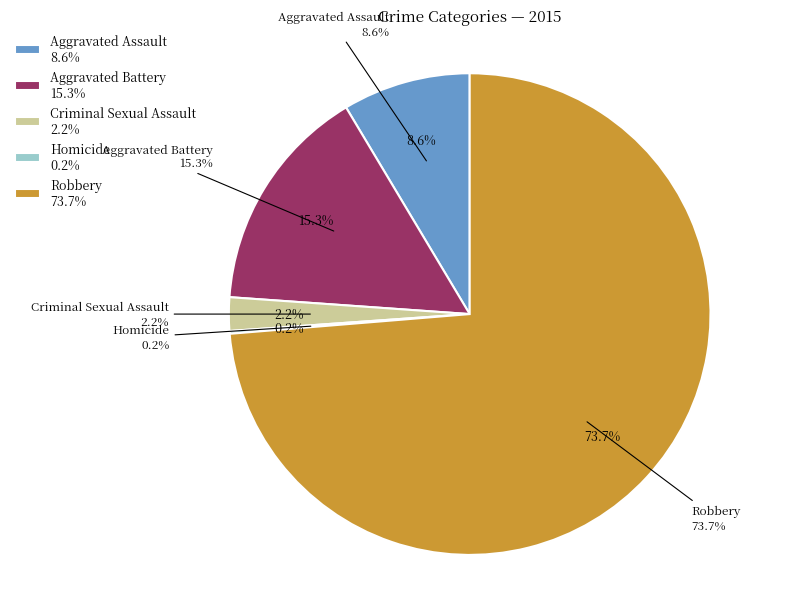

Which slice is the largest?

Robbery